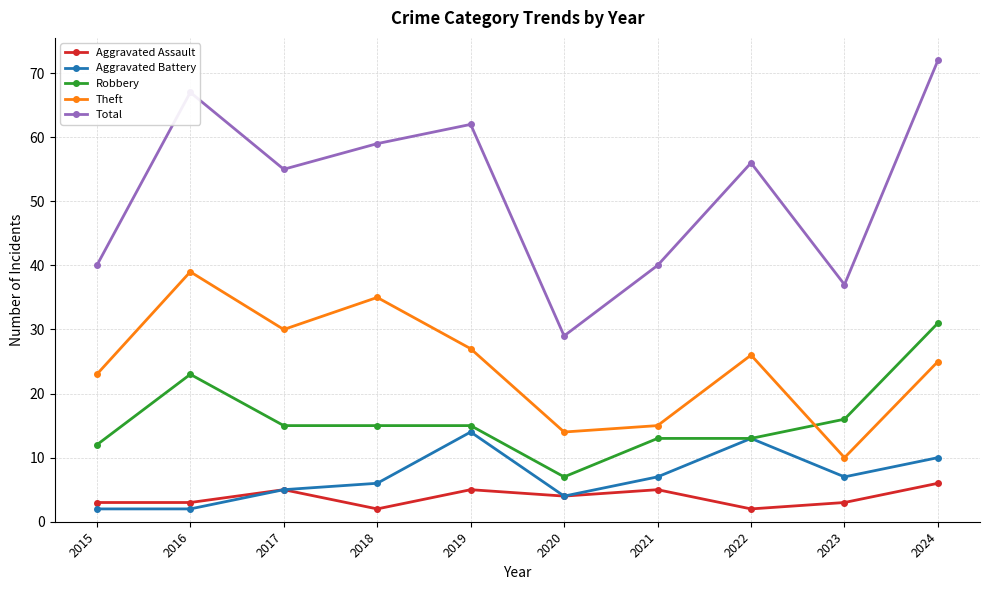

What is the sum of all Theft values?

244